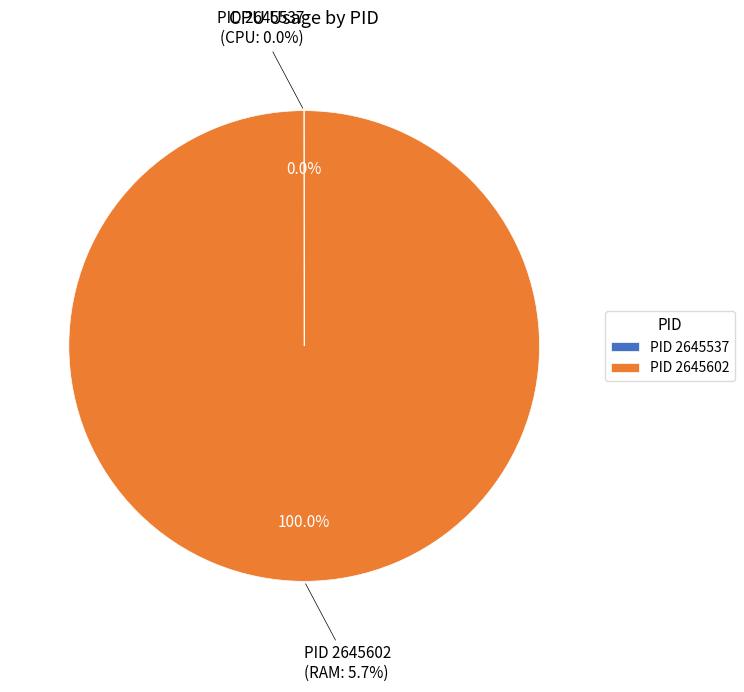

Rank the categories by value from highest to lowest.

2645602, 2645537